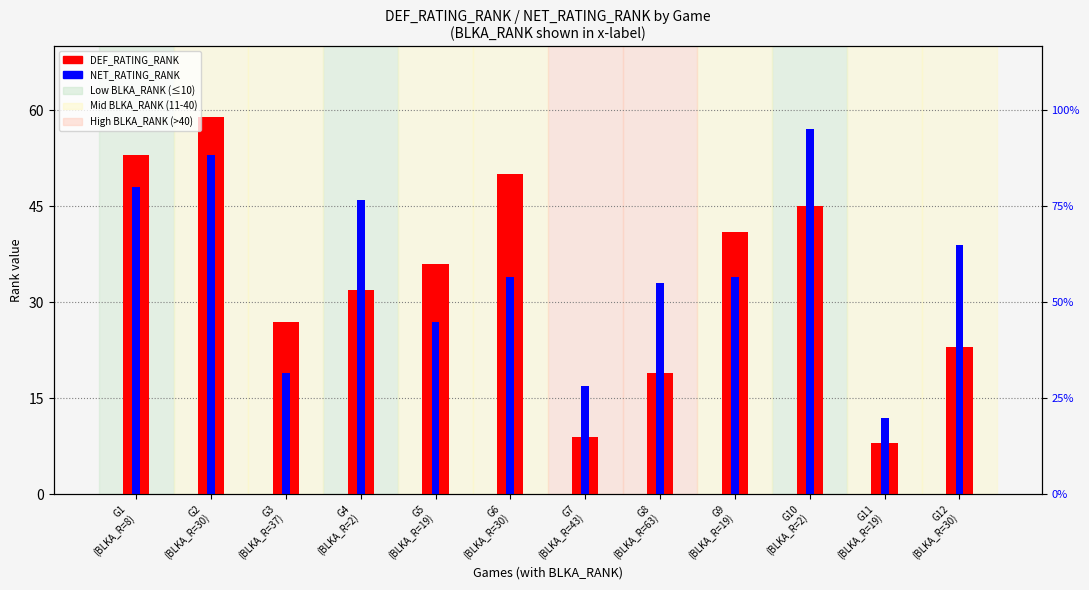

The value of NET_RATING_RANK at G3
(BLKA_R=37) is 19. True or false?

True